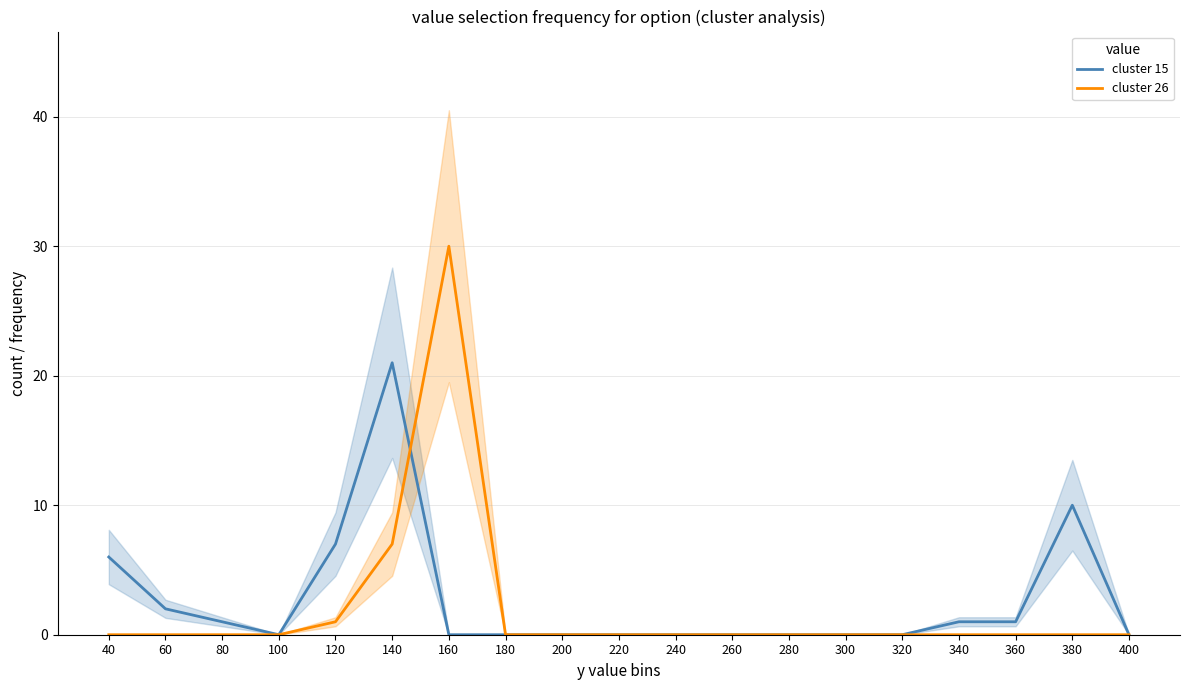

What is the difference between the maximum and minimum values in the cluster 15 series?

21